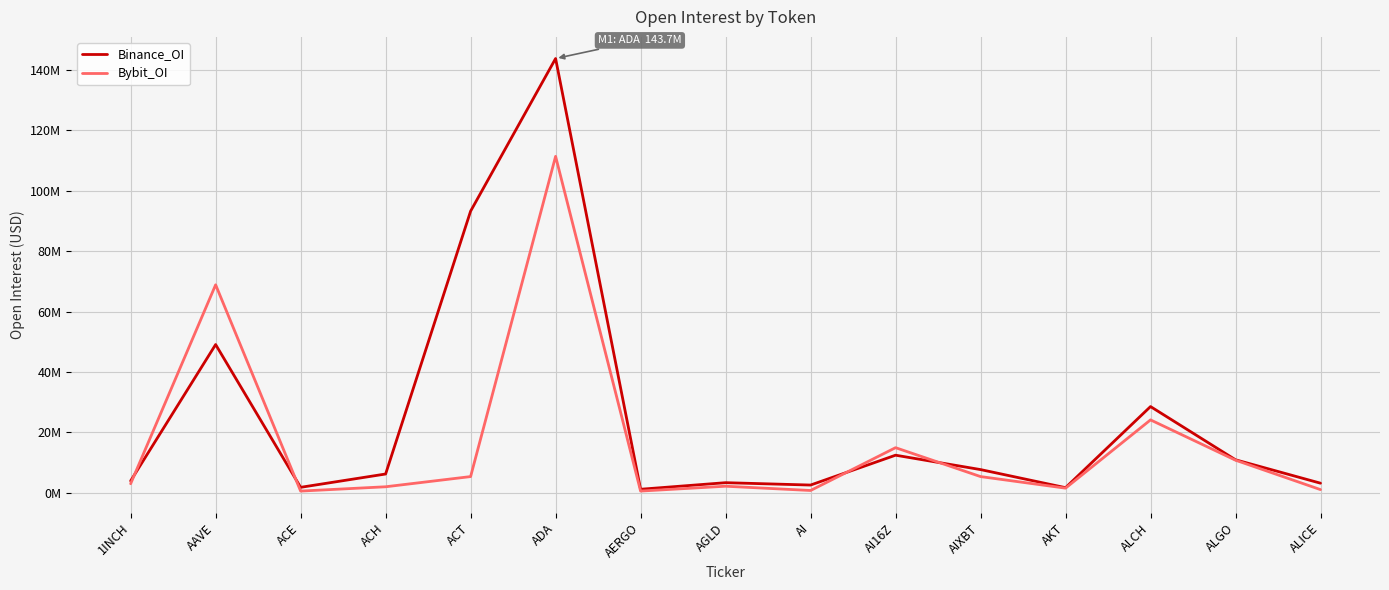

At which category is the sum across all series the highest?

ADA